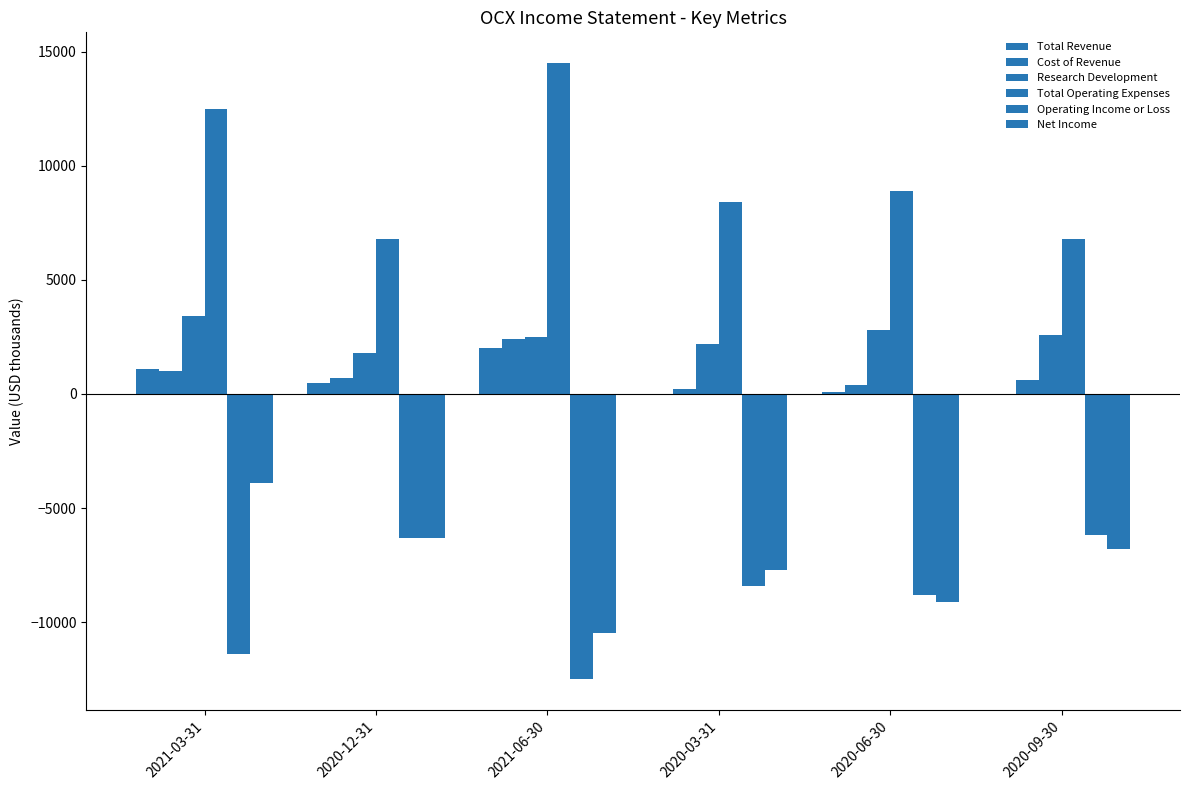

What is the label of the 6th bar from the left?

2020-09-30